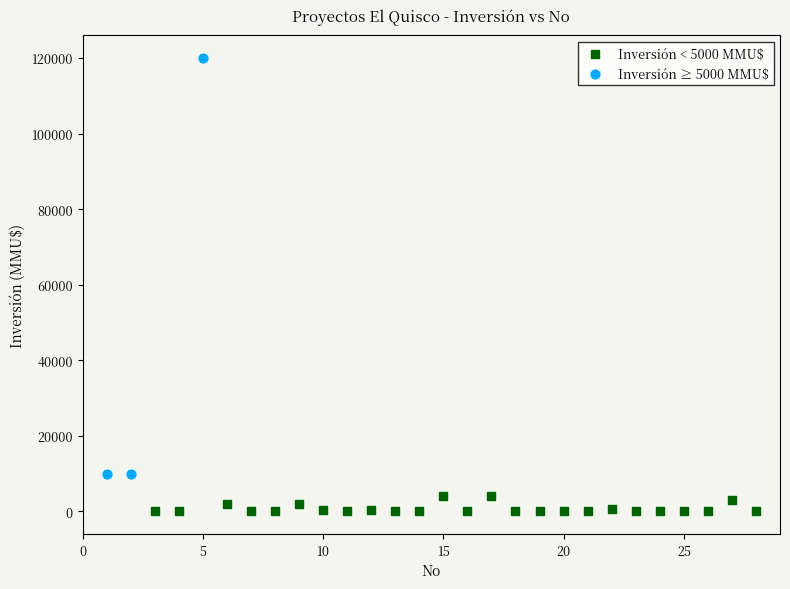

Which series reaches the minimum Y coordinate?

Inversión < 5000 MMU$